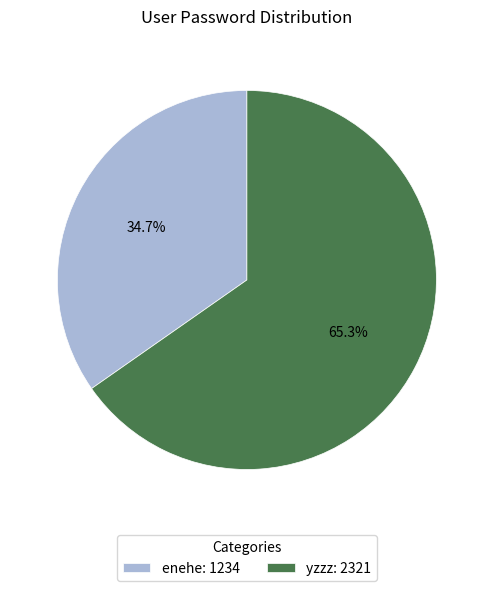

What is the smallest slice in the pie chart?

enehe